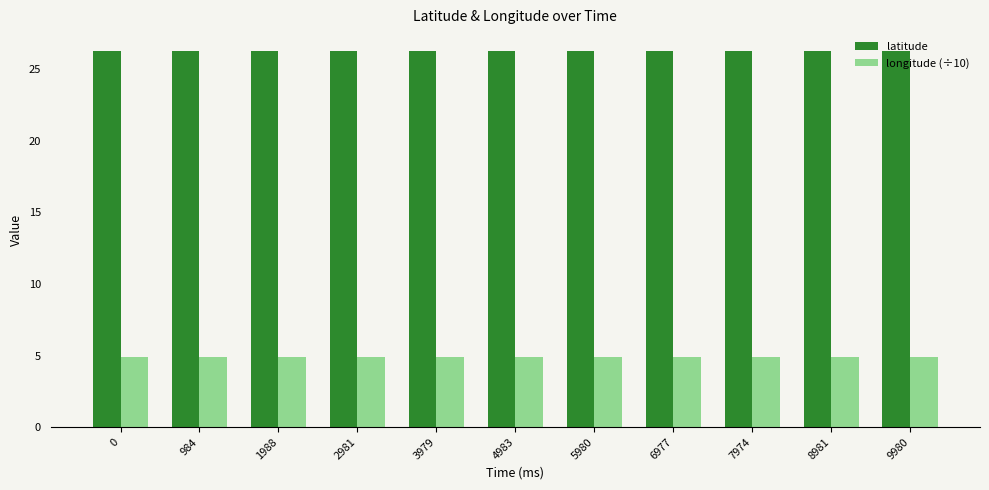

Reading left to right, transcribe all the data shown in this chart.

latitude: 26.3	26.3	26.3	26.3	26.3	26.3	26.3	26.3	26.3	26.3	26.3
longitude (÷10): 4.9	4.9	4.9	4.9	4.9	4.9	4.9	4.9	4.9	4.9	4.9